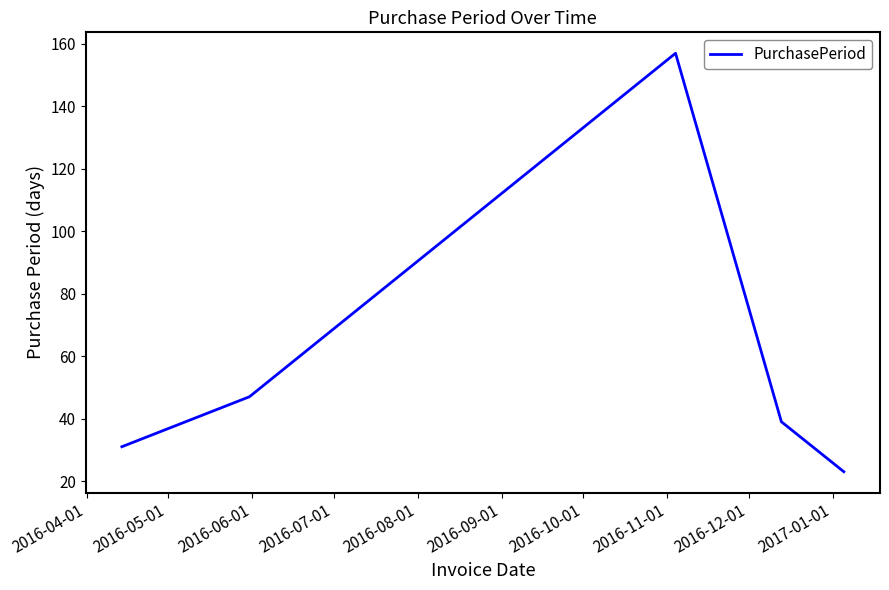

What is the sum of all values?

297